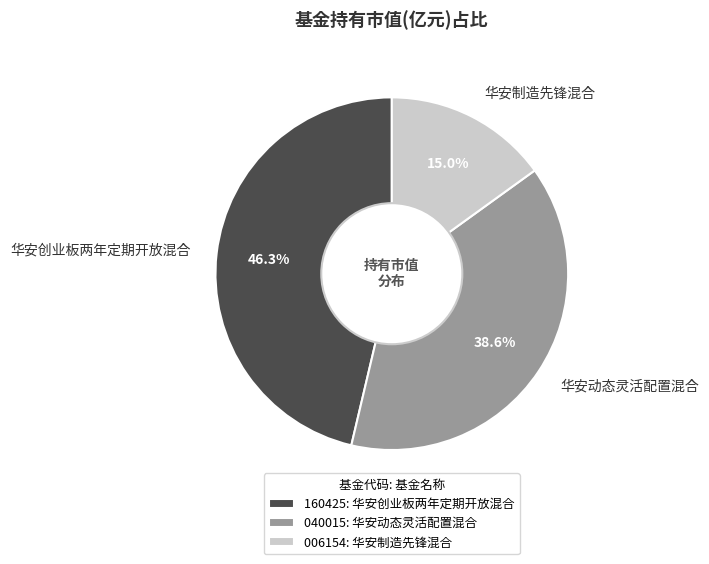

Does 华安制造先锋混合 represent more than half of the total?

No